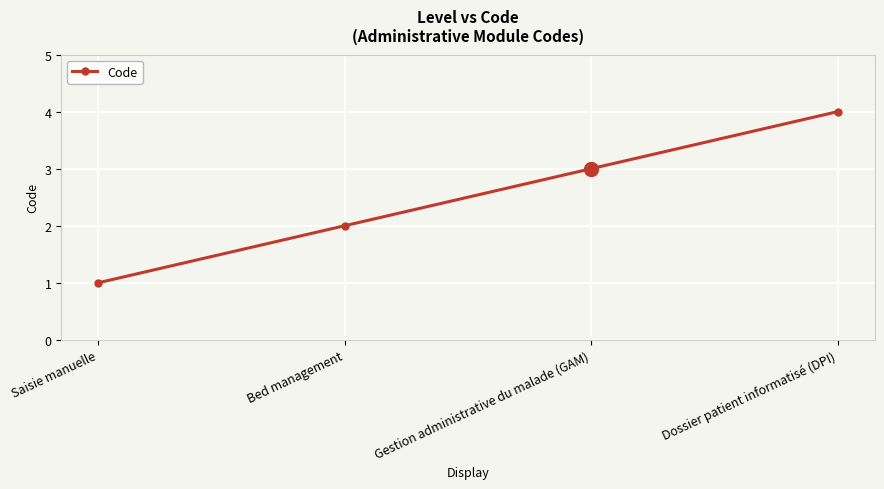

What is the minimum value shown in the chart?

1